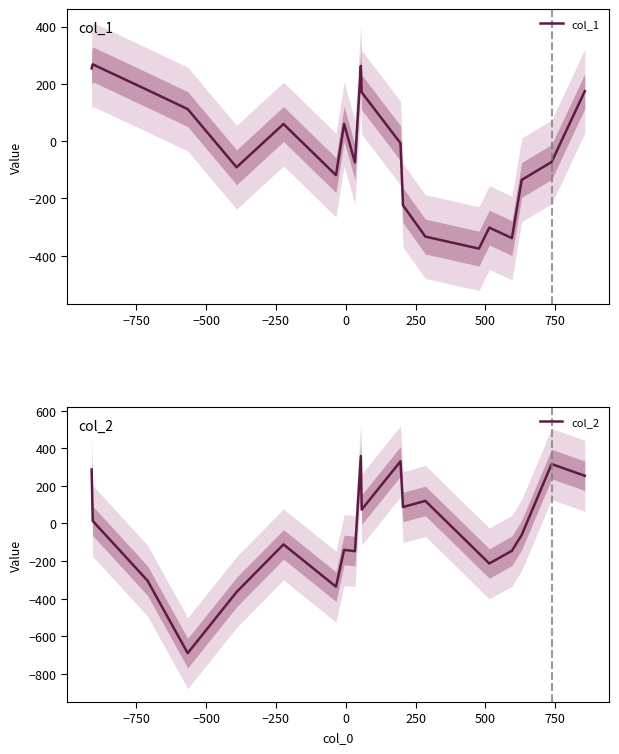

What is the value of the col_2 point at the 6th from the left?

-111.3